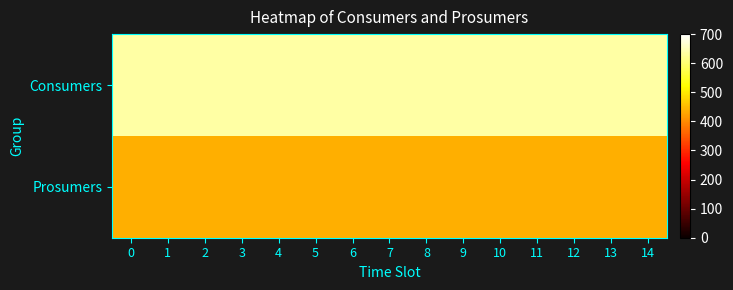

Which series has the largest range (max minus min)?

Consumers